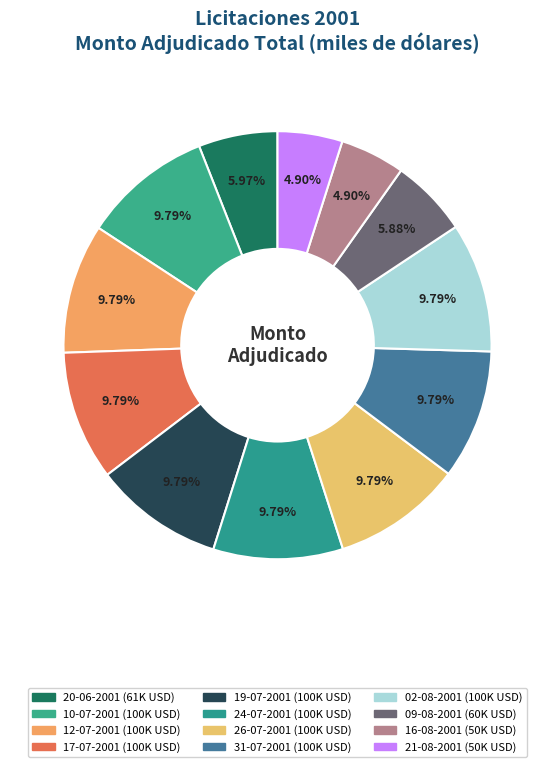

How many slices are in this pie chart?

12